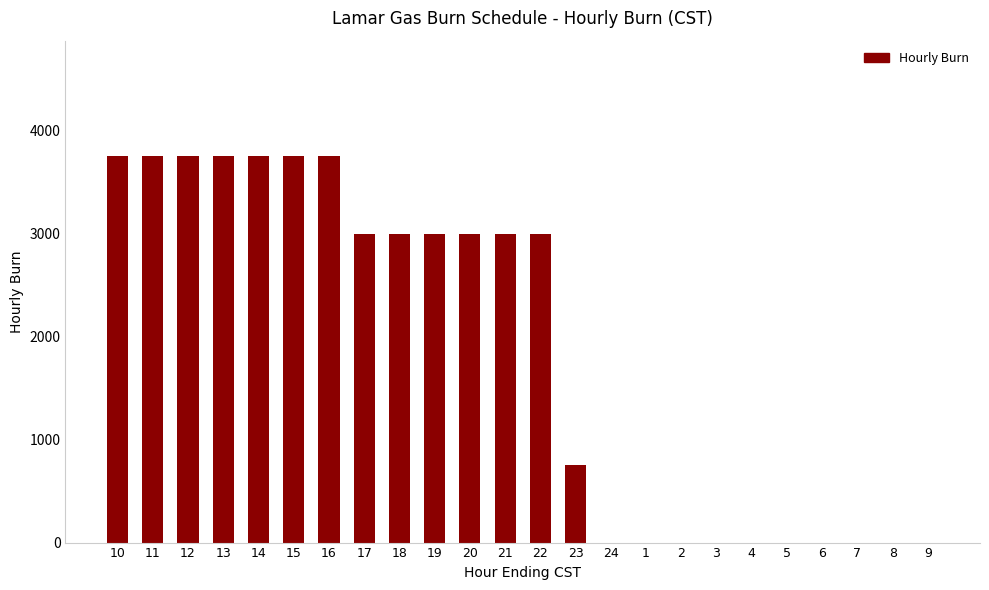

What is the sum of the values at 8 and 15?

3750